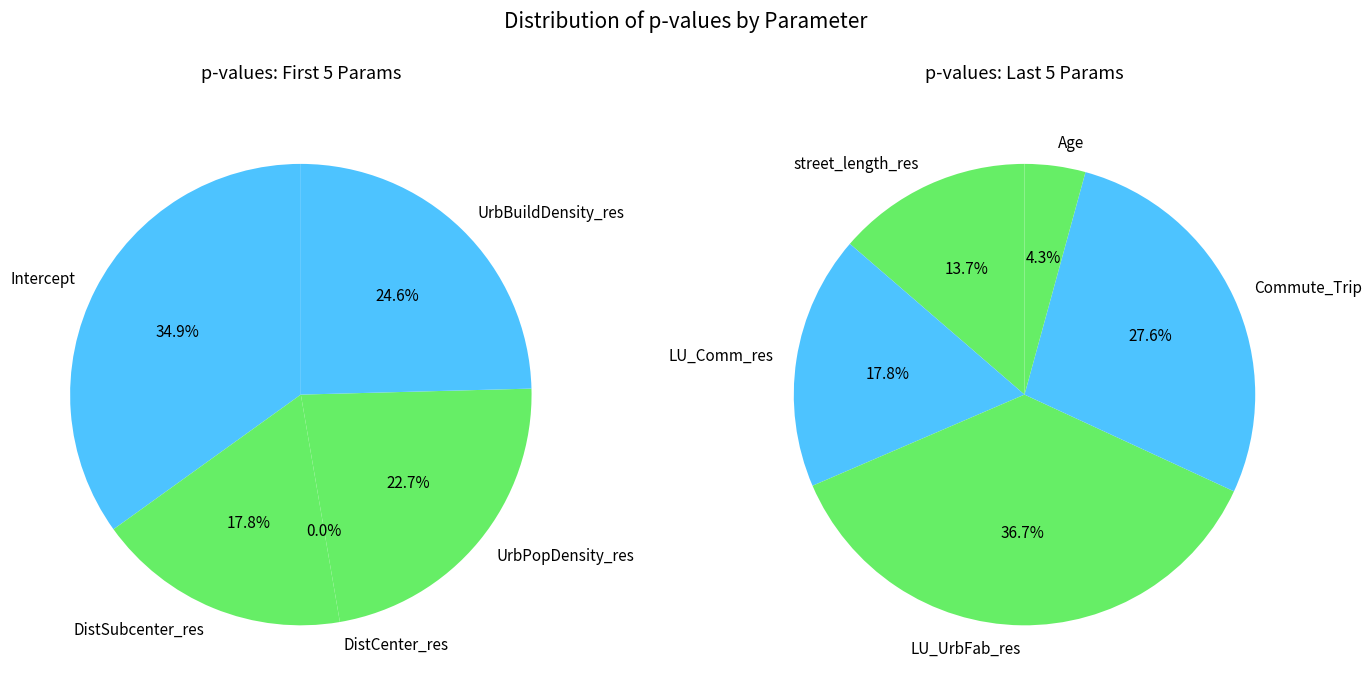

Which category has the biggest portion of the pie?

LU_UrbFab_res